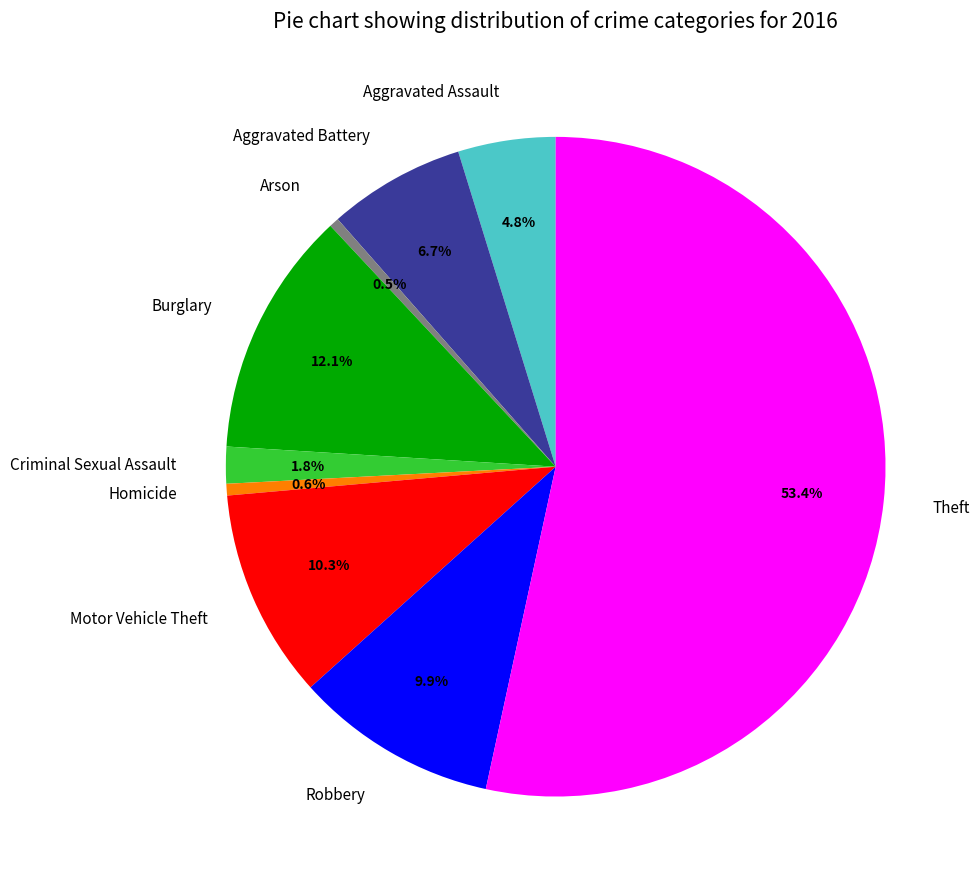

What is the total percentage of Robbery and Motor Vehicle Theft?

20.2%